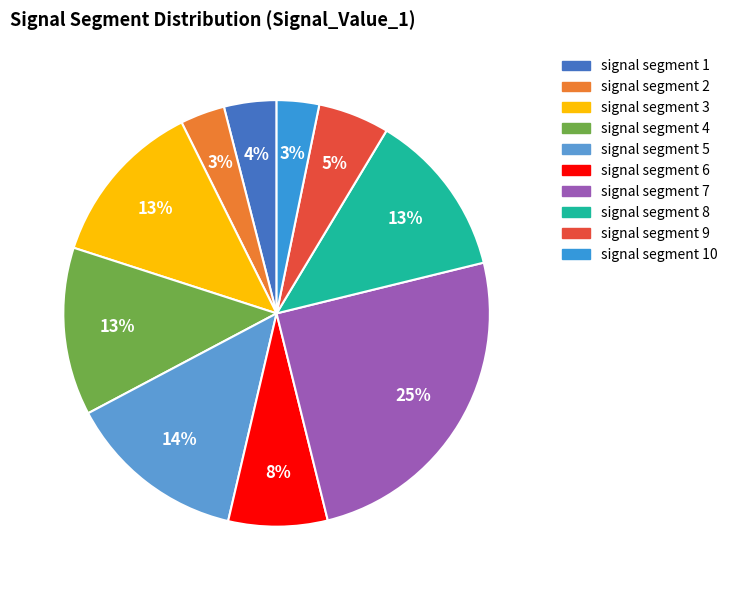

Which category has the biggest portion of the pie?

signal segment 7